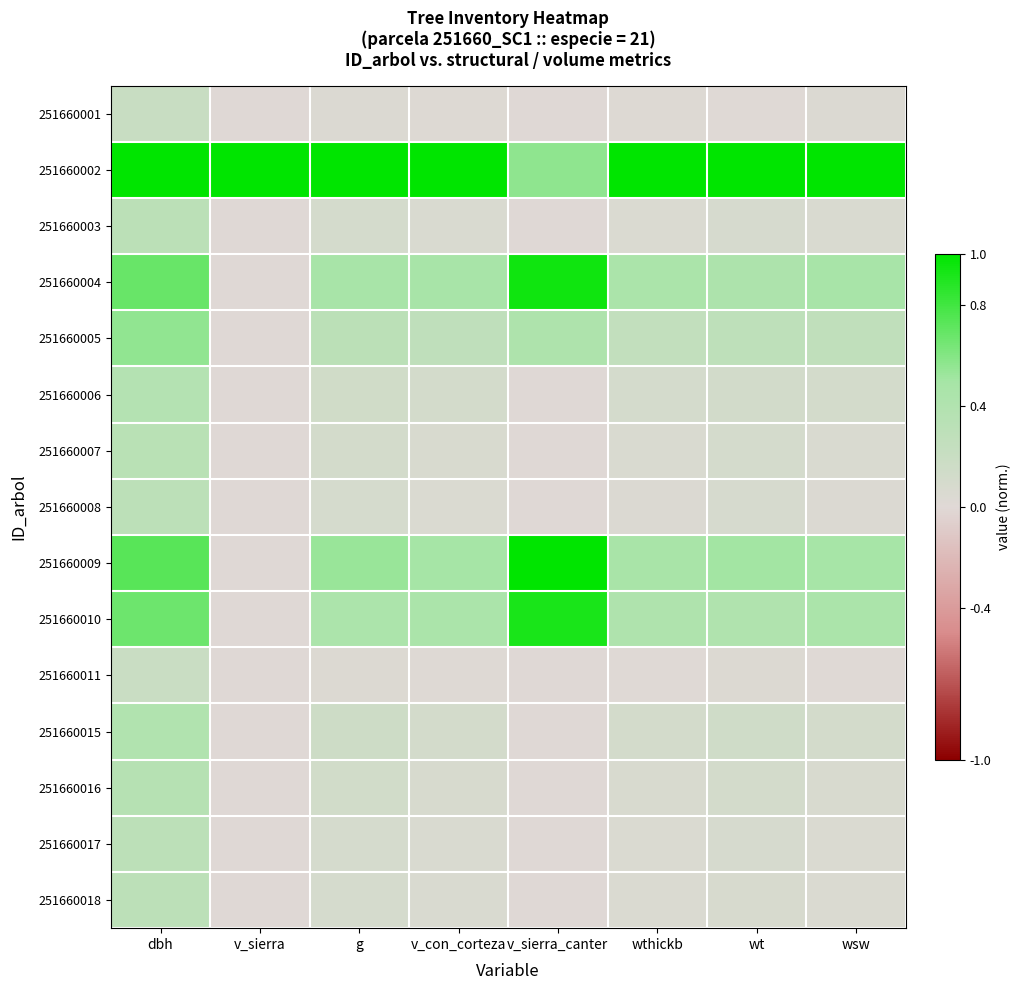

What is the total value across all series at v_sierra?

1.0